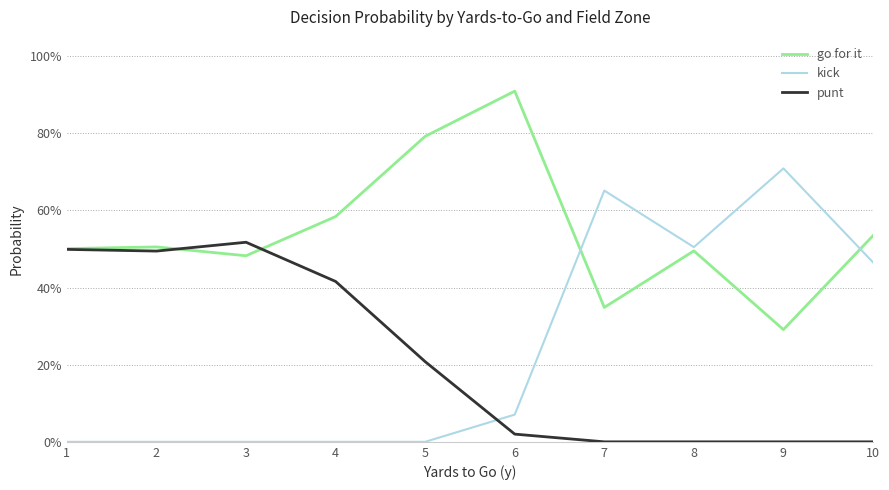

At which category is the sum across all series the highest?

1